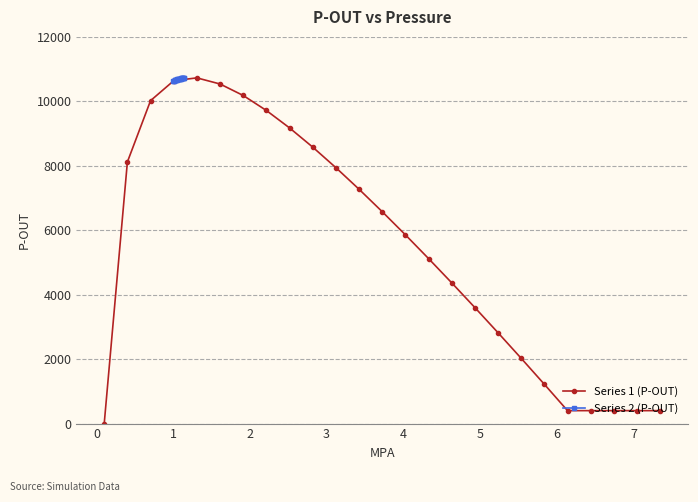

What is the value of the Series 1 (P-OUT) point at the 23rd from the left?

401.5